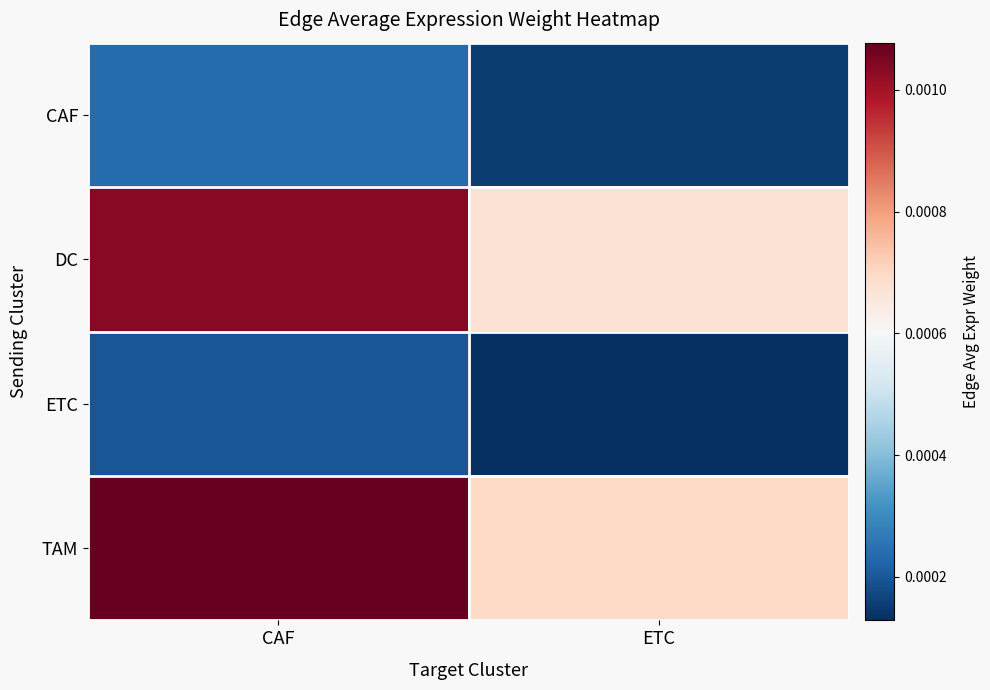

Count the number of categories in the chart.

2